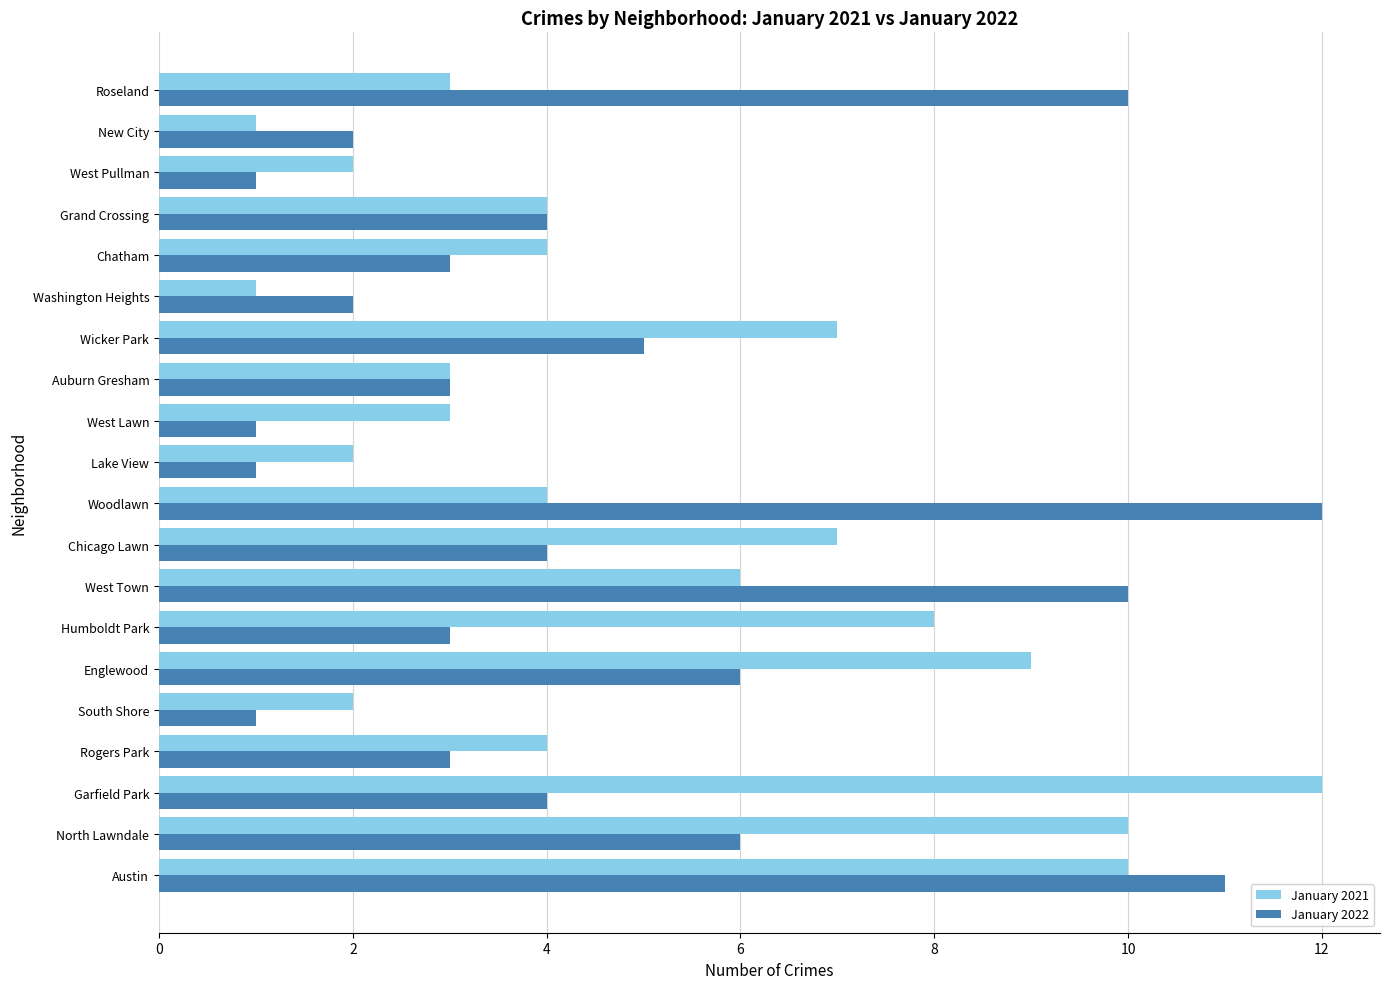

What is the sum of the January 2021 values at Lake View and West Town?

8